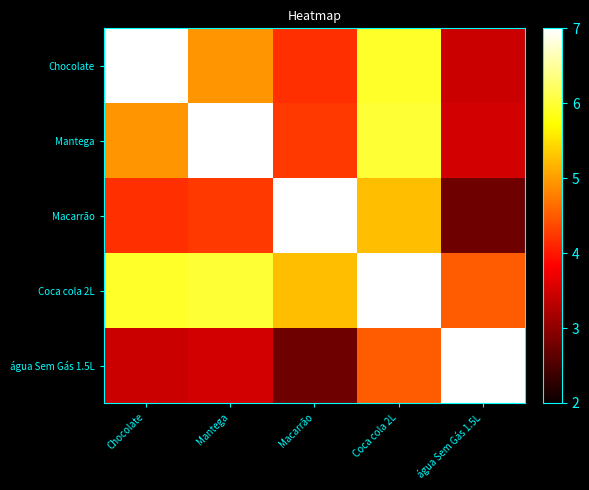

List the series in order of their peak value, highest first.

Chocolate, Mantega, Macarrão, Coca cola 2L, água Sem Gás 1.5L